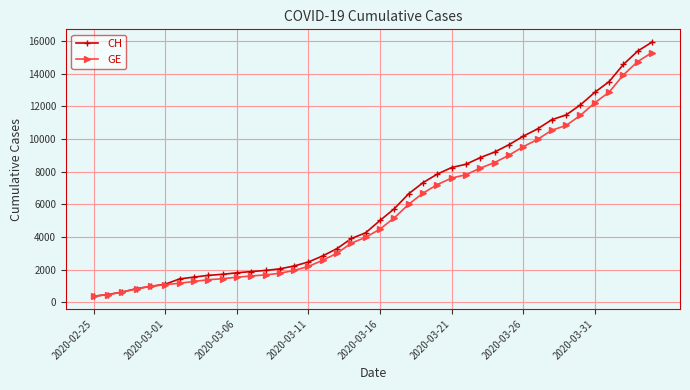

What is the maximum value for GE?

15284